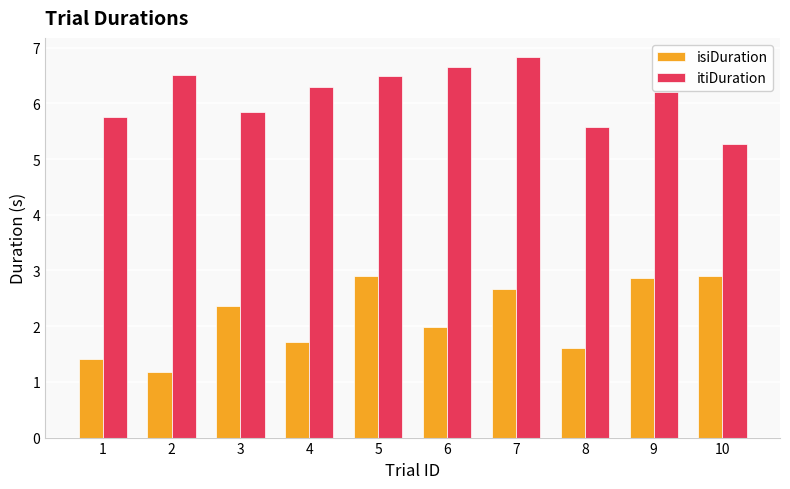

Reading left to right, transcribe all the data shown in this chart.

isiDuration: 1=1.4	2=1.2	3=2.4	4=1.7	5=2.9	6=2.0	7=2.7	8=1.6	9=2.9	10=2.9
itiDuration: 1=5.8	2=6.5	3=5.8	4=6.3	5=6.5	6=6.7	7=6.8	8=5.6	9=6.2	10=5.3